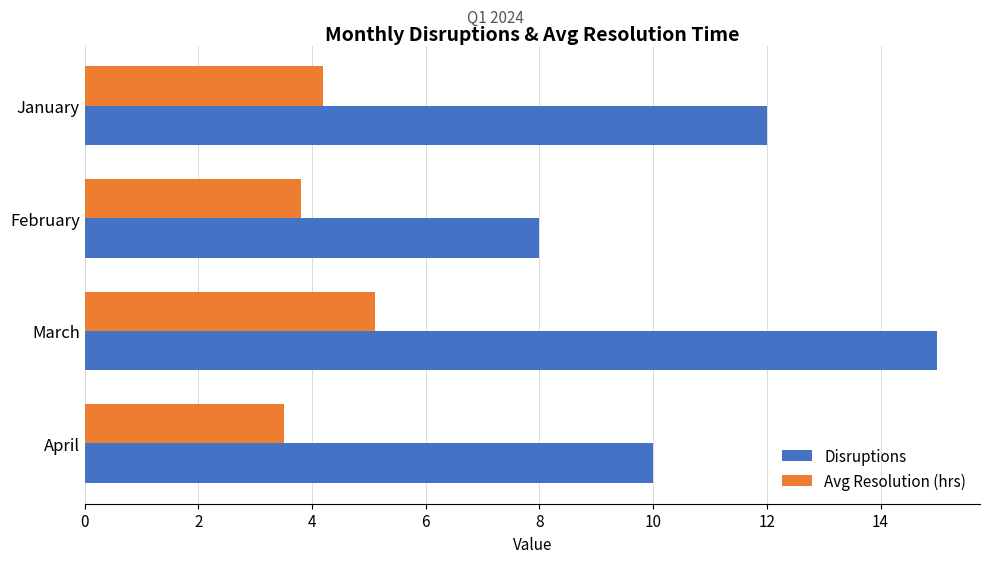

At which category is the sum across all series the highest?

March